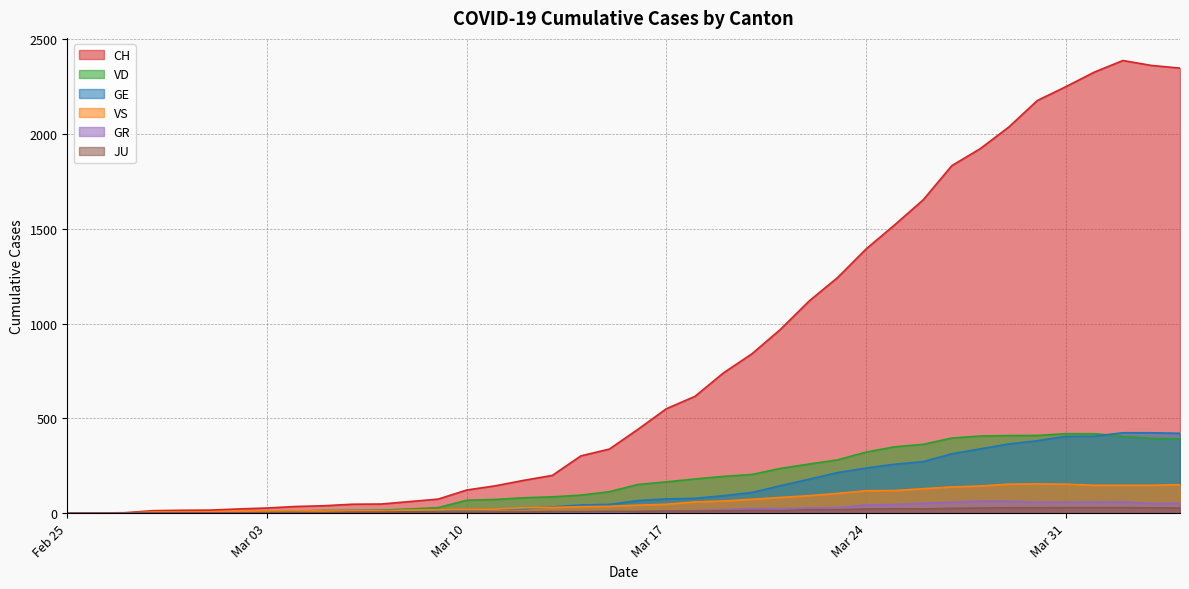

True or false: CH and GR intersect in this chart.

False